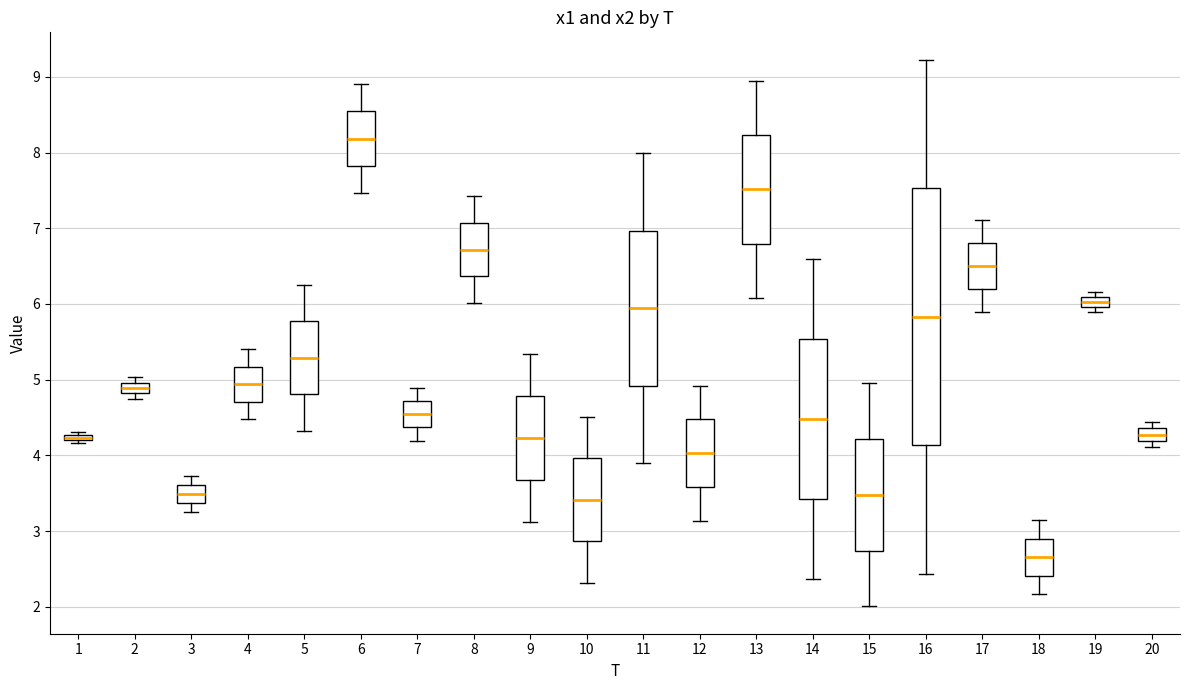

Which box's median line is the lowest?

18